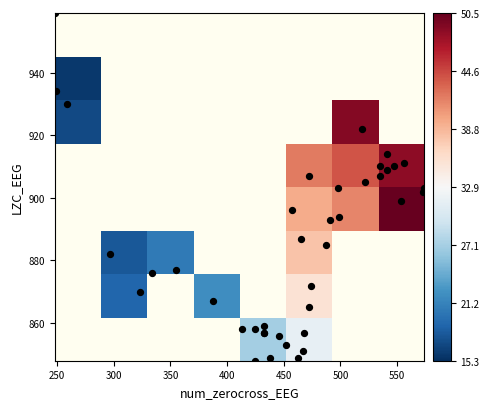

What is the average value of the zerocross_values series?

452